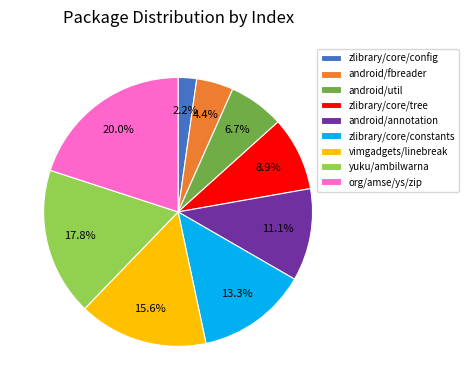

Is the sum of yuku/ambilwarna and android/util greater than half?

No